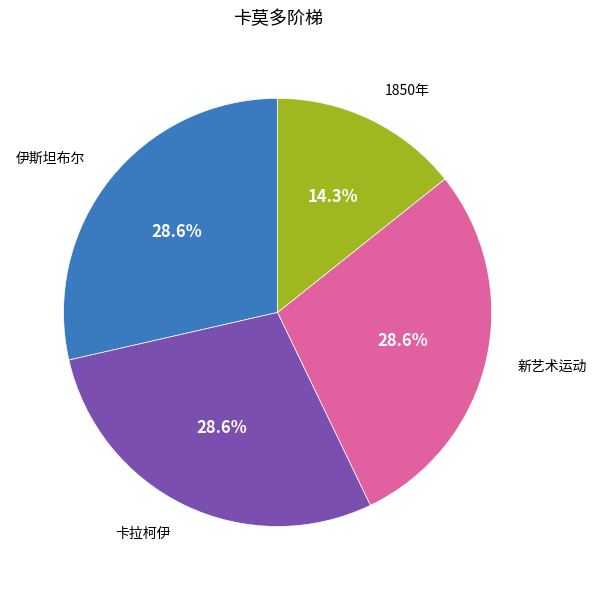

Do 伊斯坦布尔 and 卡拉柯伊 together represent more than half of the pie?

Yes